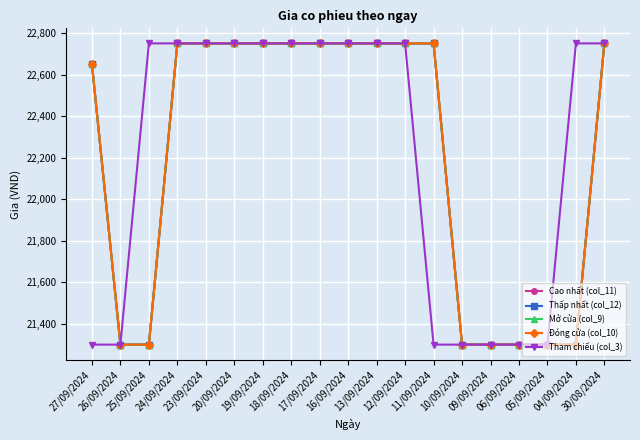

At which label does Đóng cửa (col_10) reach its minimum?

26/09/2024